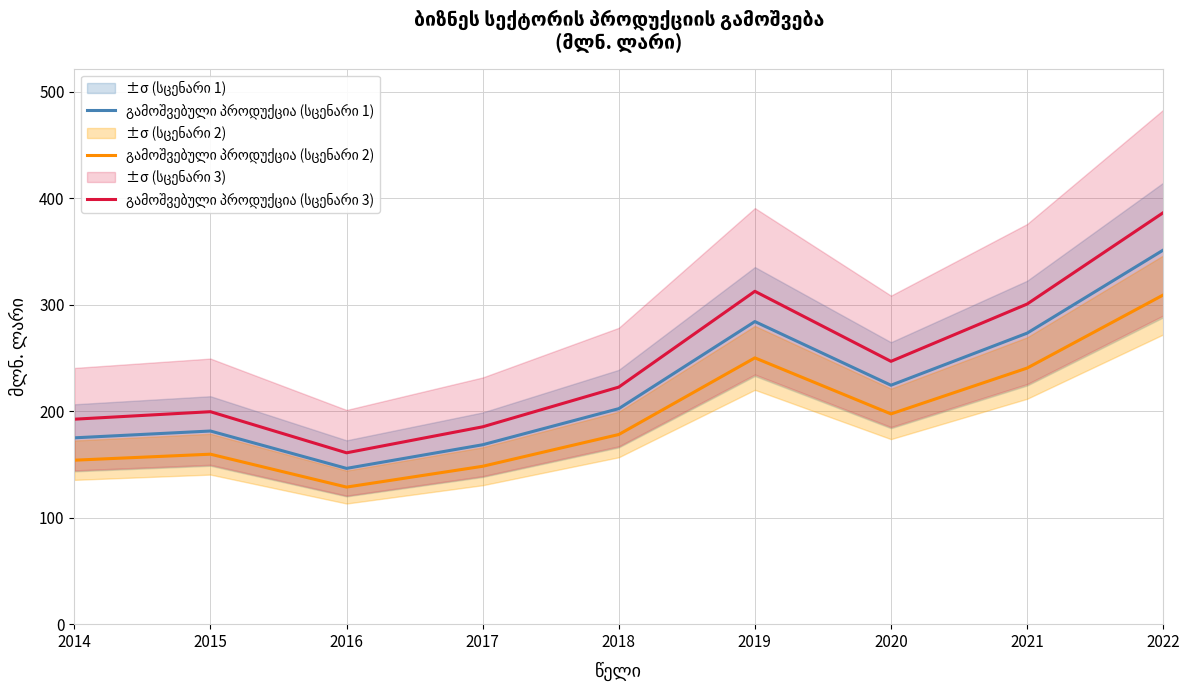

At which label does გამოშვებული პროდუქცია (სცენარი 1) reach its minimum?

2016